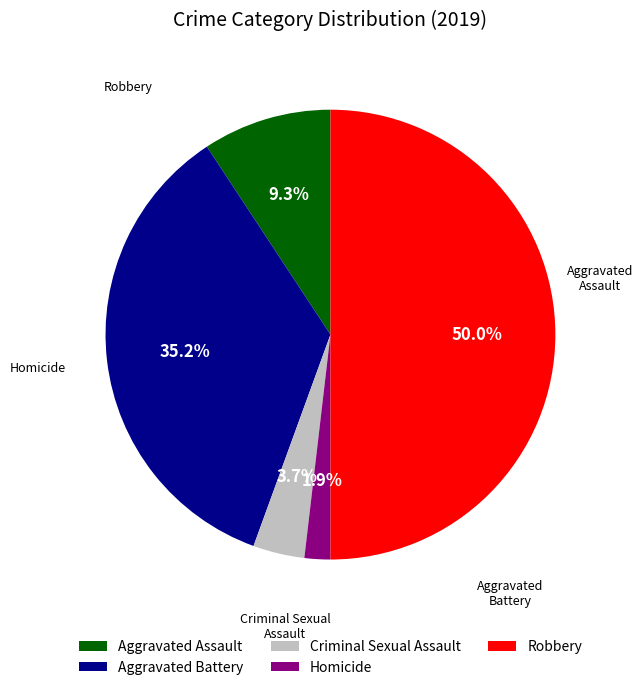

What is the largest slice in the pie chart?

Robbery